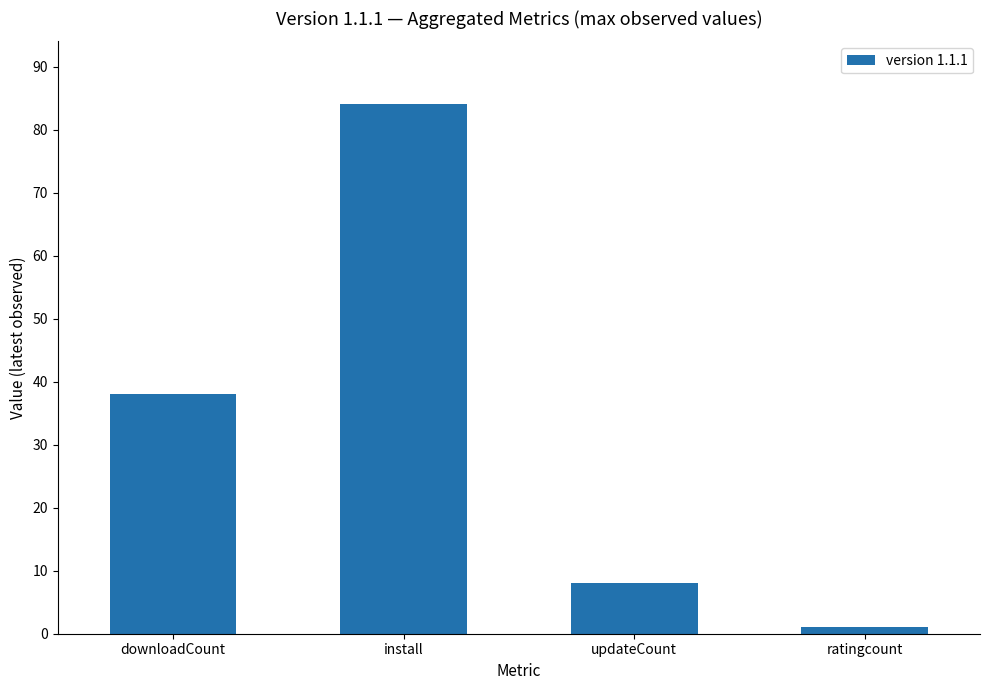

How many bars are there in total?

4